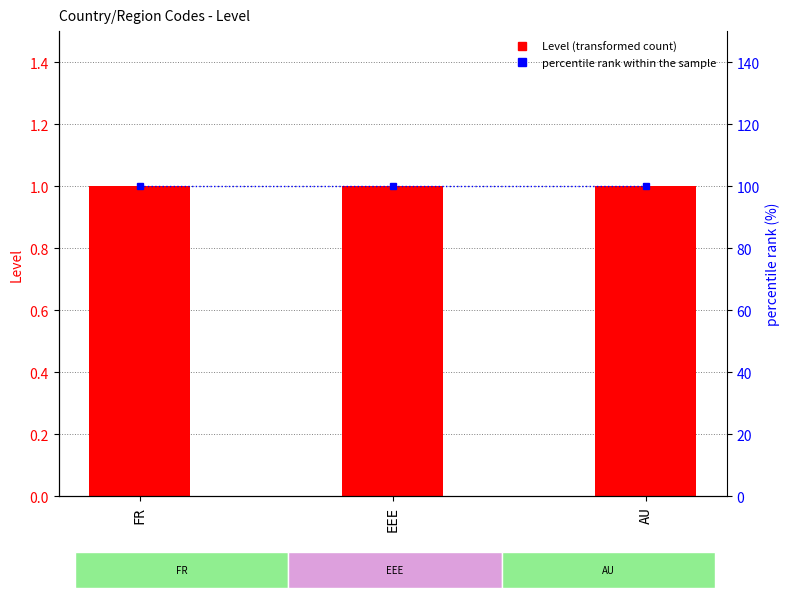

Reading right to left, what are all the values shown in this chart?

Level: AU=1	EEE=1	FR=1
percentile rank within the sample: AU=100	EEE=100	FR=100